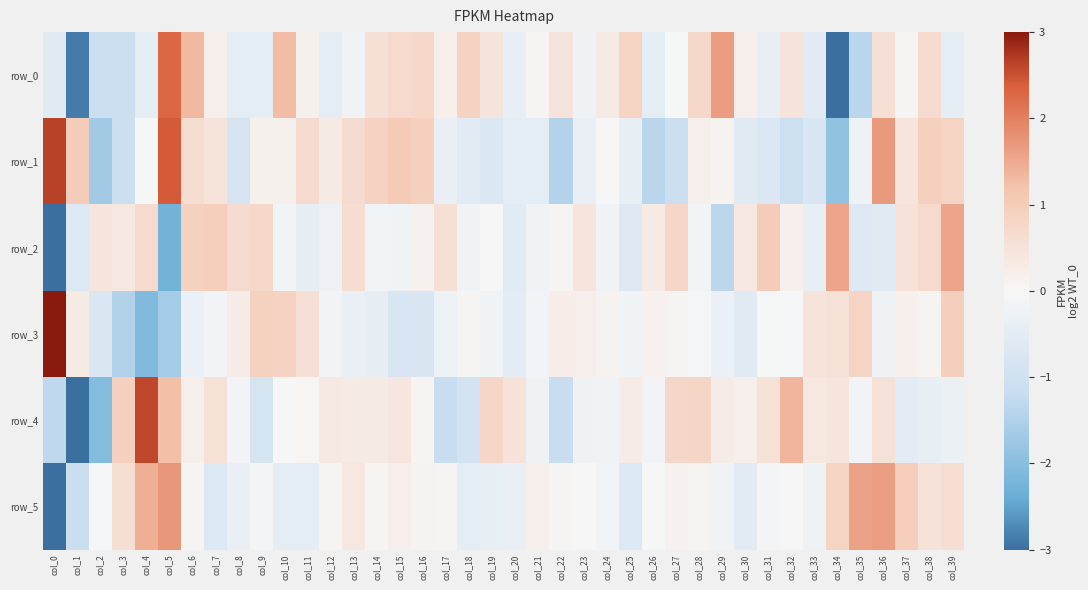

Is it true that row_3 equals -0.8 at col_3?

False